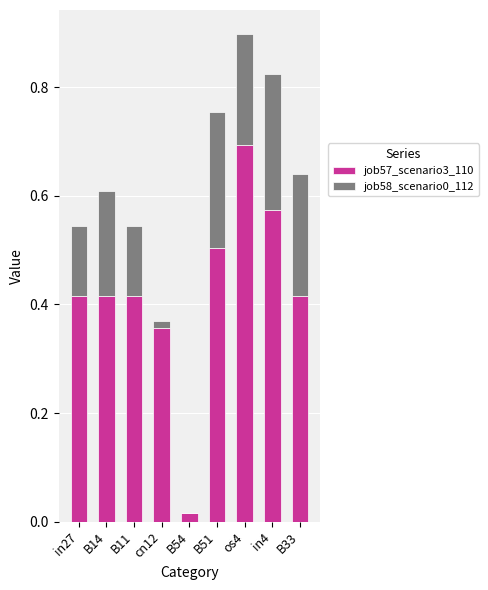

At which category is the sum across all series the highest?

os4